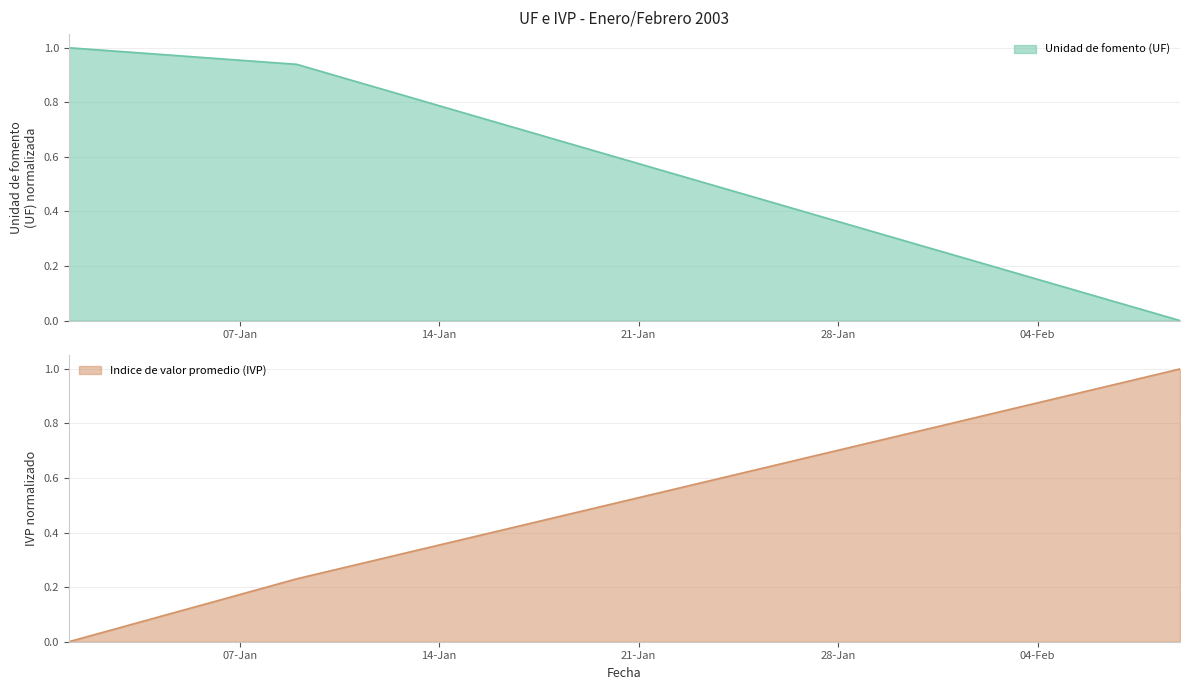

Reading right to left, transcribe all the data shown in this chart.

Unidad de fomento (UF): 0.0	0.0	0.1	0.1	0.1	0.2	0.2	0.2	0.2	0.3	0.3	0.3	0.4	0.4	0.4	0.5	0.5	0.5	0.5	0.6	0.6	0.6	0.7	0.7	0.7	0.8	0.8	0.8	0.8	0.9	0.9	0.9	0.9	1.0	1.0	1.0	1.0	1.0	1.0	1.0
Indice de valor promedio (IVP): 1.0	1.0	1.0	0.9	0.9	0.9	0.9	0.8	0.8	0.8	0.8	0.7	0.7	0.7	0.7	0.6	0.6	0.6	0.6	0.5	0.5	0.5	0.5	0.4	0.4	0.4	0.4	0.3	0.3	0.3	0.3	0.2	0.2	0.2	0.1	0.1	0.1	0.1	0.0	0.0